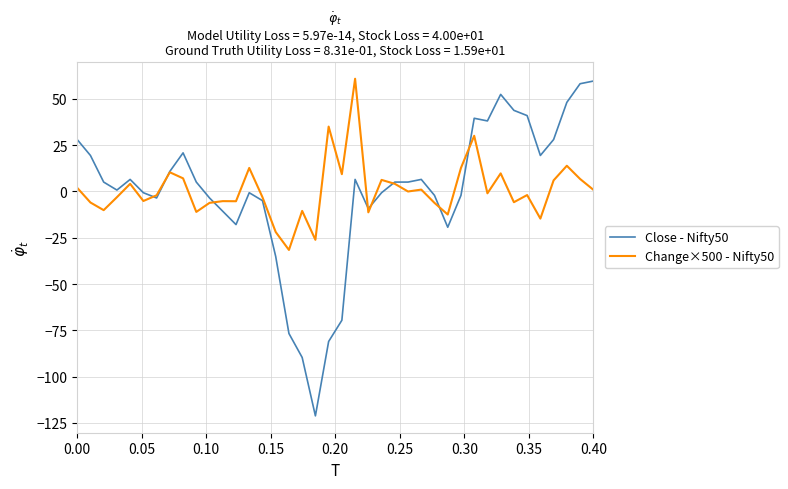

After their last crossing, which series has the higher values: Close - Nifty50 or Change×500 - Nifty50?

Close - Nifty50